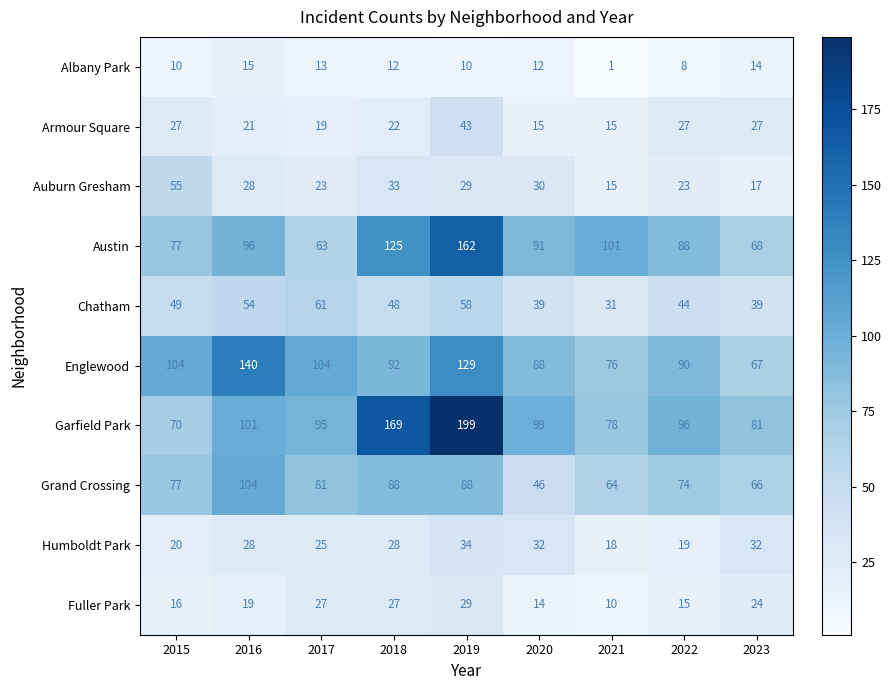

List the series in order of their peak value, highest first.

Garfield Park, Austin, Englewood, Grand Crossing, Chatham, Auburn Gresham, Armour Square, Humboldt Park, Fuller Park, Albany Park